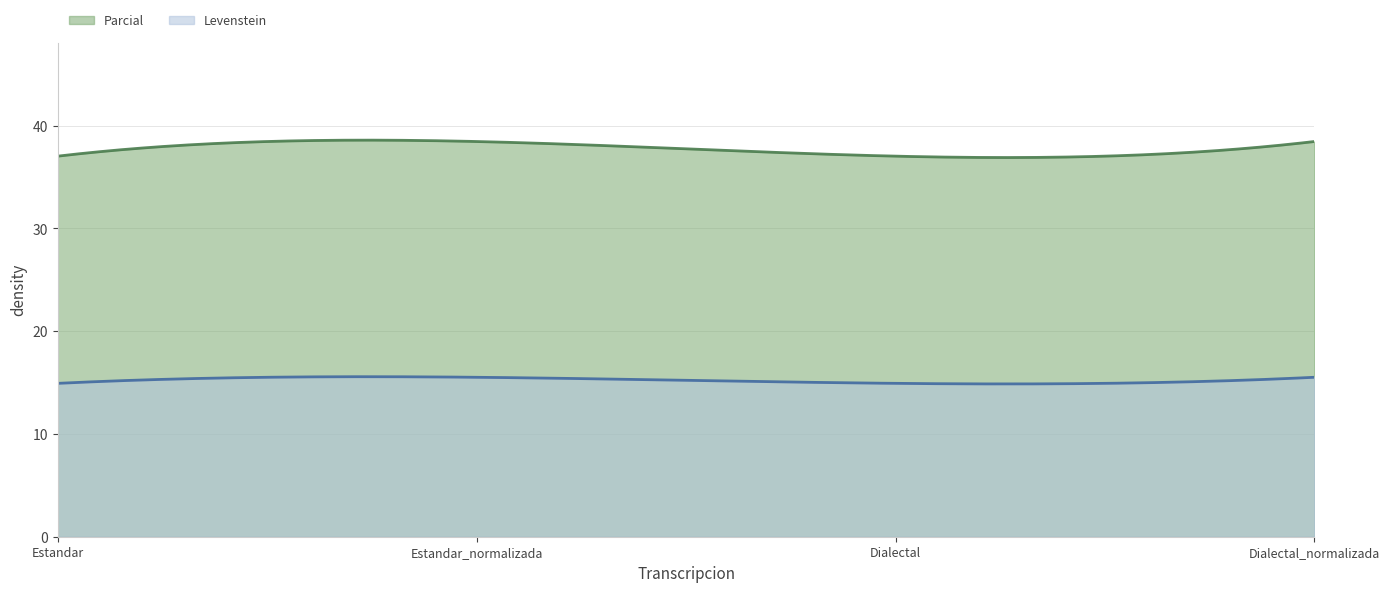

At which category is the sum across all series the highest?

Estandar_normalizada